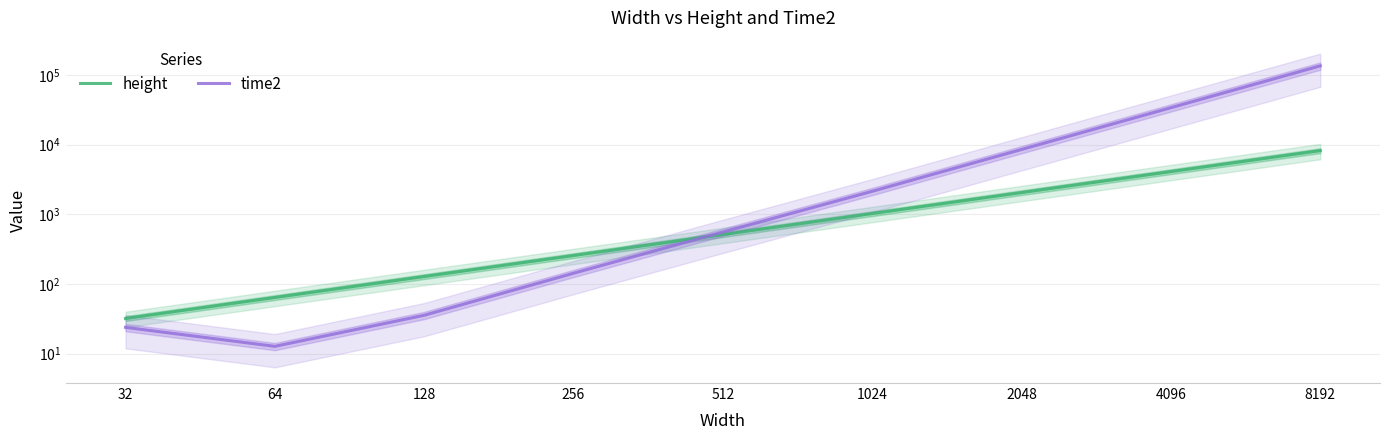

Is it true that height equals 64.0 at 64?

True